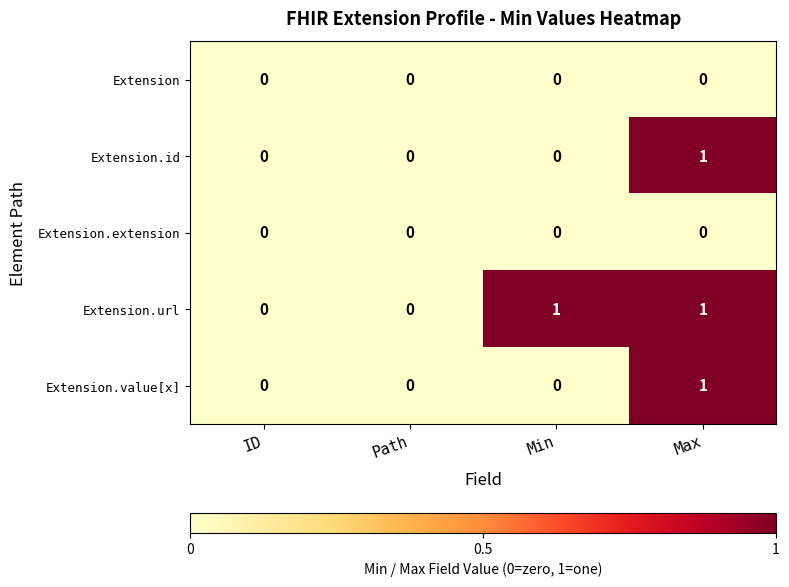

Reading left to right, transcribe all the data shown in this chart.

Extension: 0	0	0	0
Extension.id: 0	0	0	1
Extension.extension: 0	0	0	0
Extension.url: 0	0	1	1
Extension.value[x]: 0	0	0	1